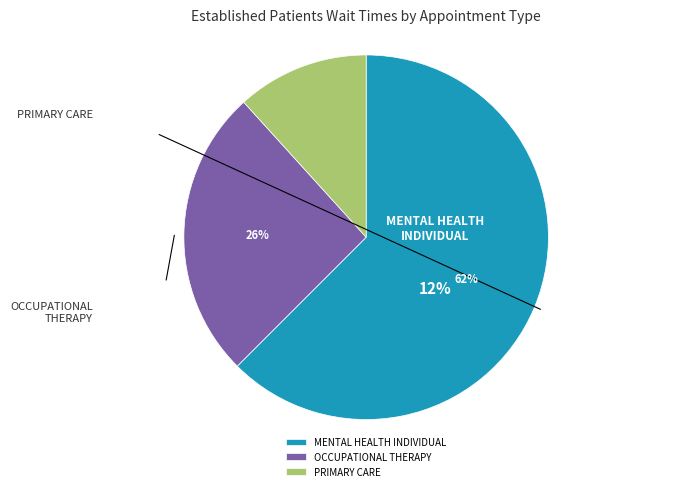

What percentage do PRIMARY CARE and OCCUPATIONAL THERAPY together represent?

37.5%